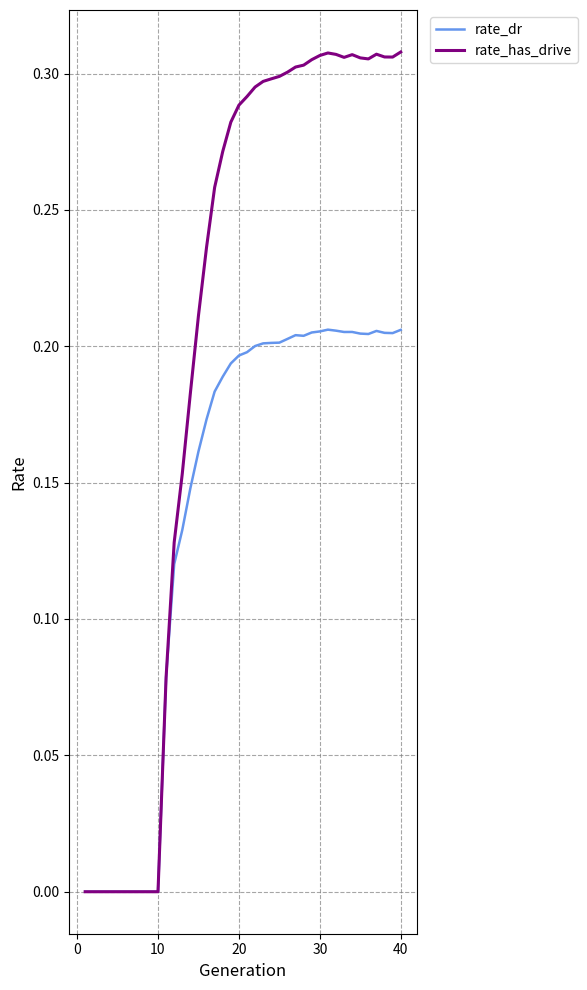

List the series in order of their peak value, lowest first.

rate_dr, rate_has_drive